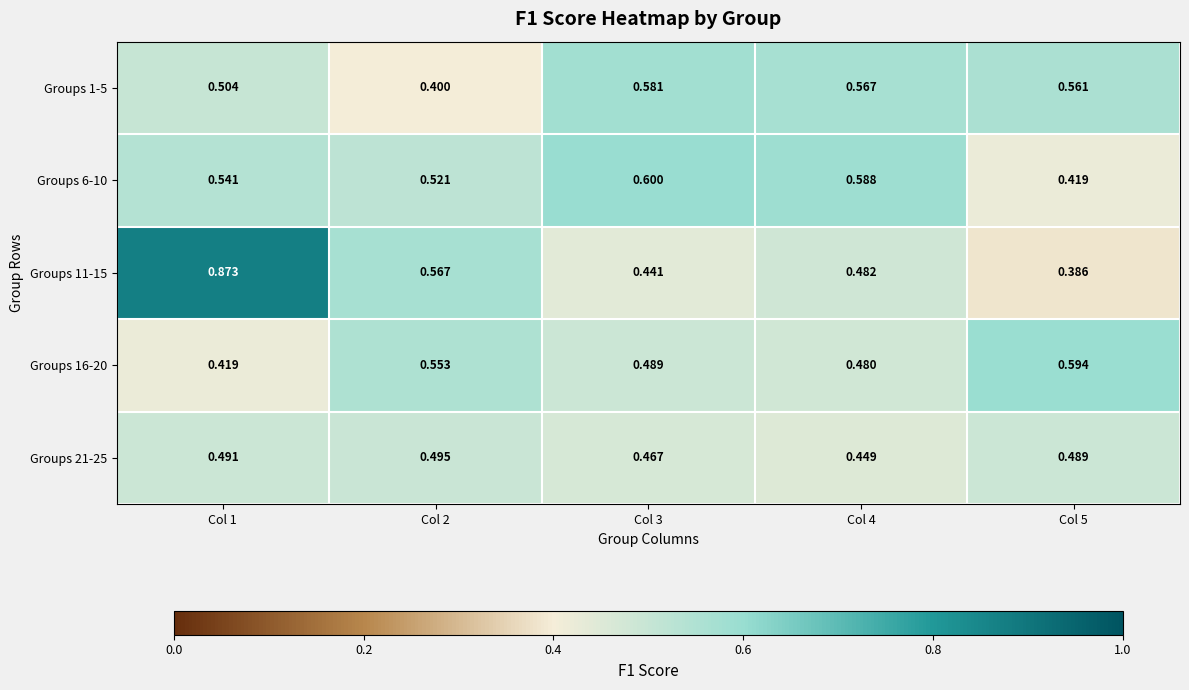

Is the value of Groups 11-15 at Col 2 greater than the value of Groups 1-5 at Col 5?

Yes